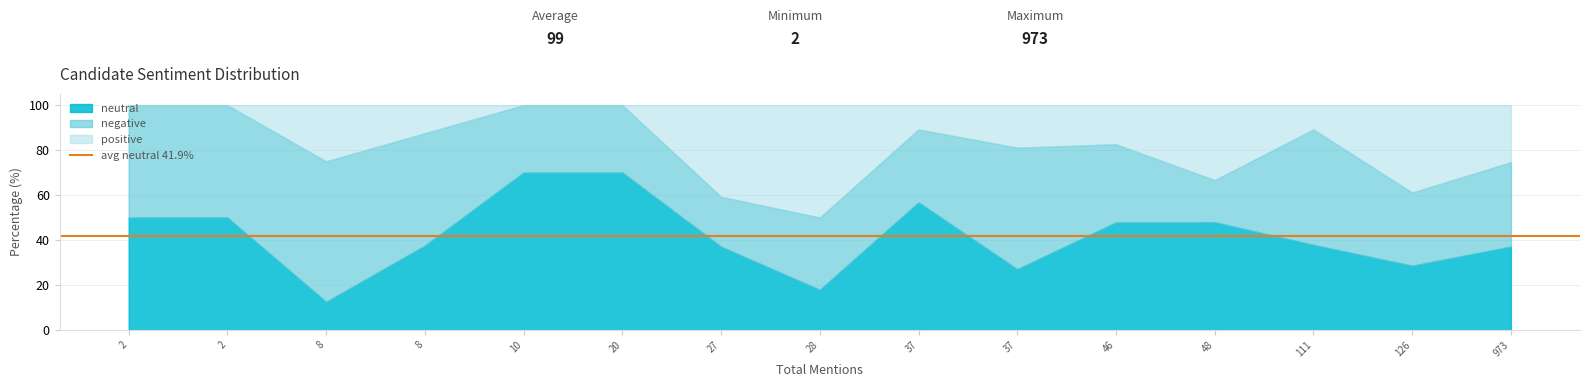

How many values in the negative series exceed 34?

8